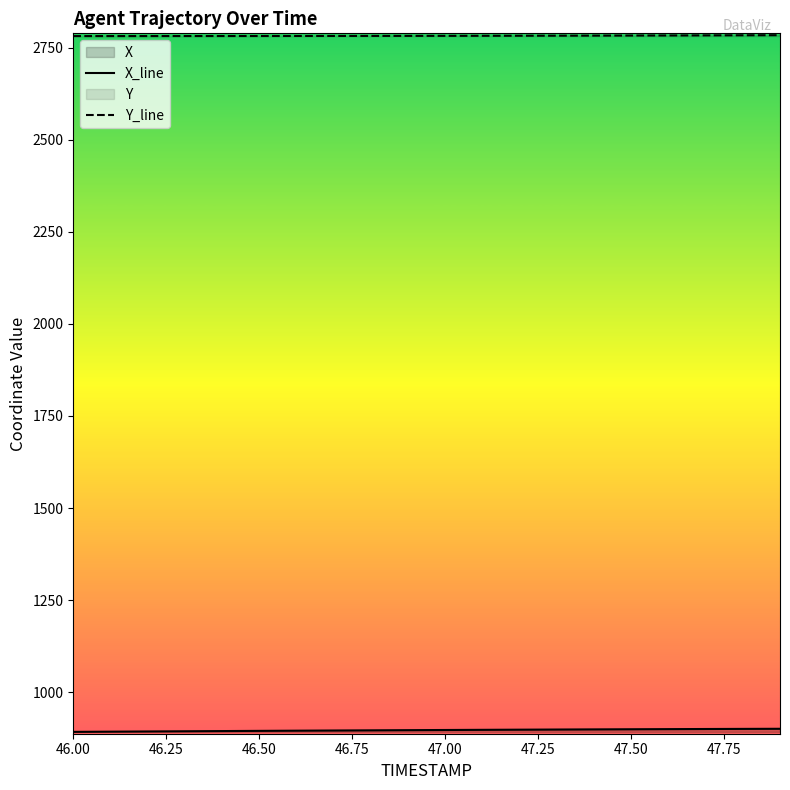

What is the greatest value displayed?

2783.9